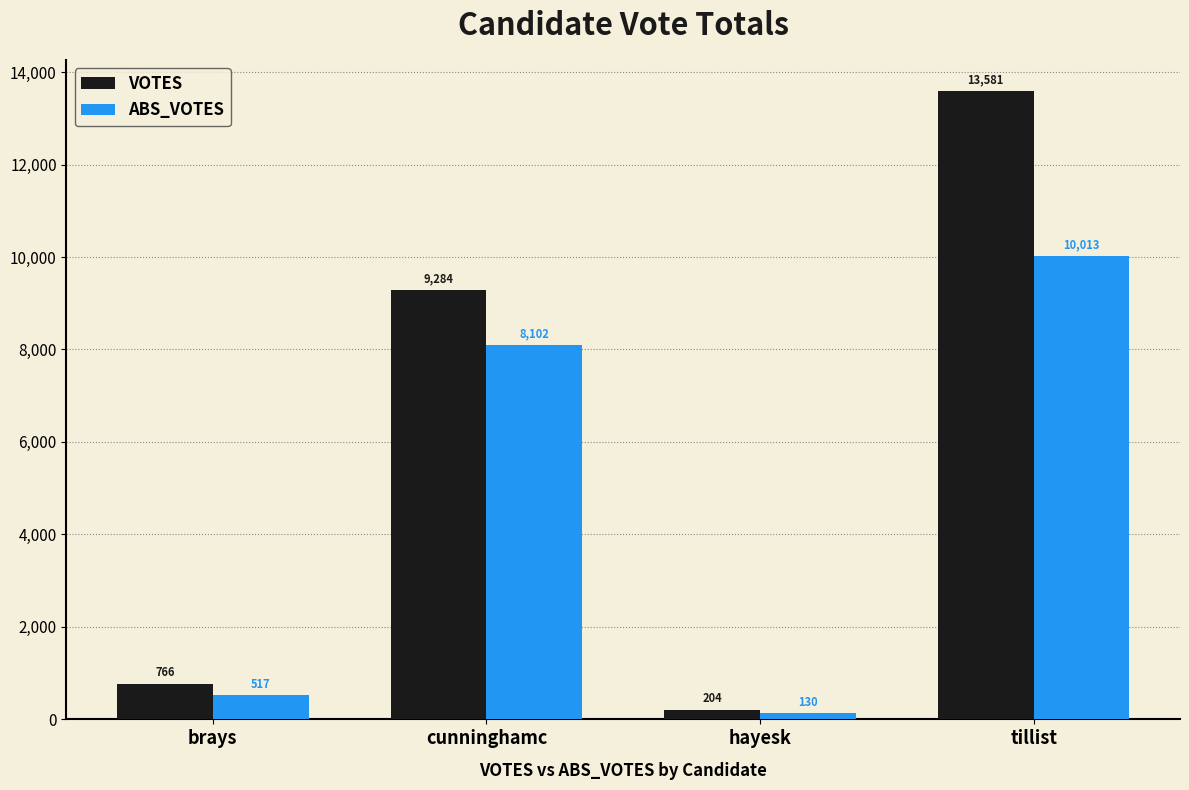

List the series in order of their overall mean, lowest first.

ABS_VOTES, VOTES